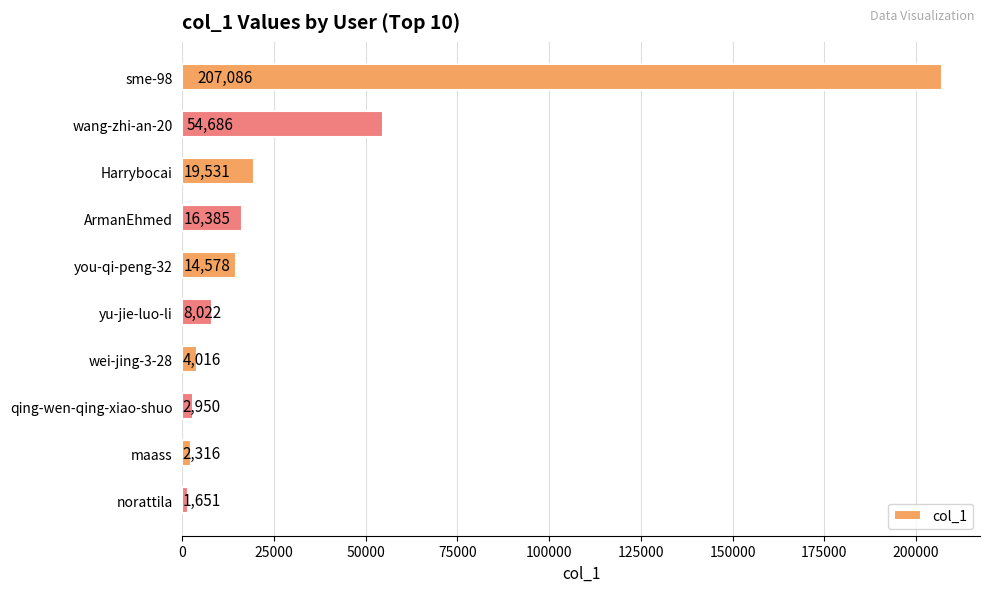

What is the difference between the second highest and second lowest values?

52370